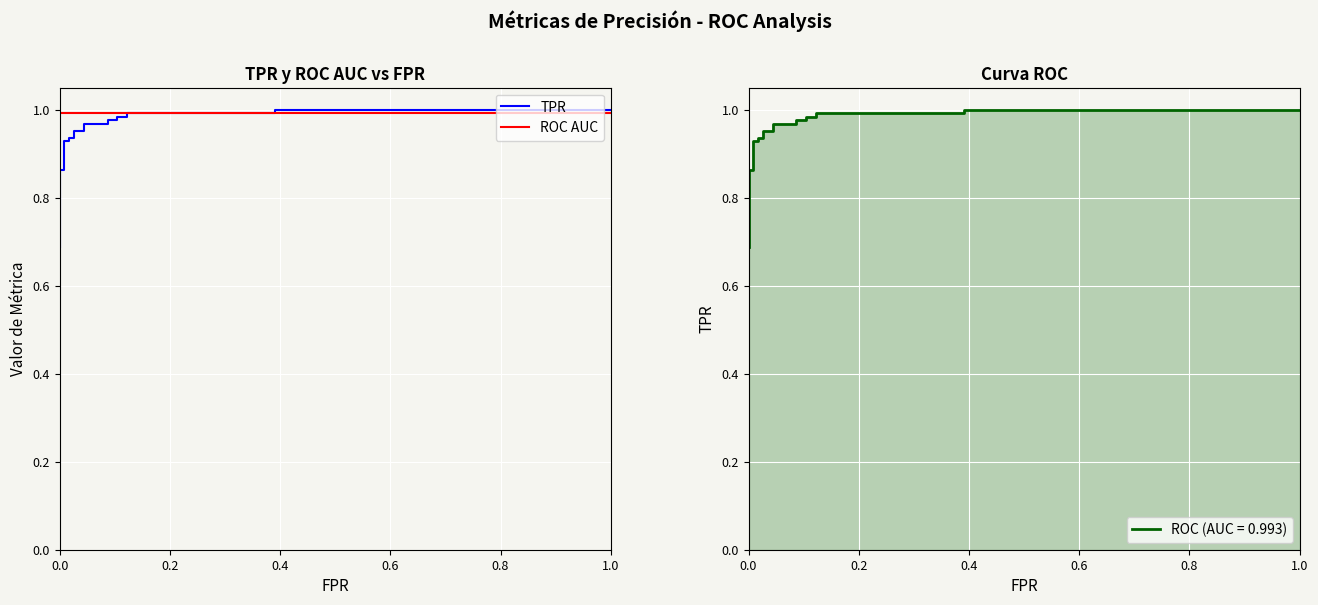

Is it true that TPR equals 1.0 at 1.0?

True